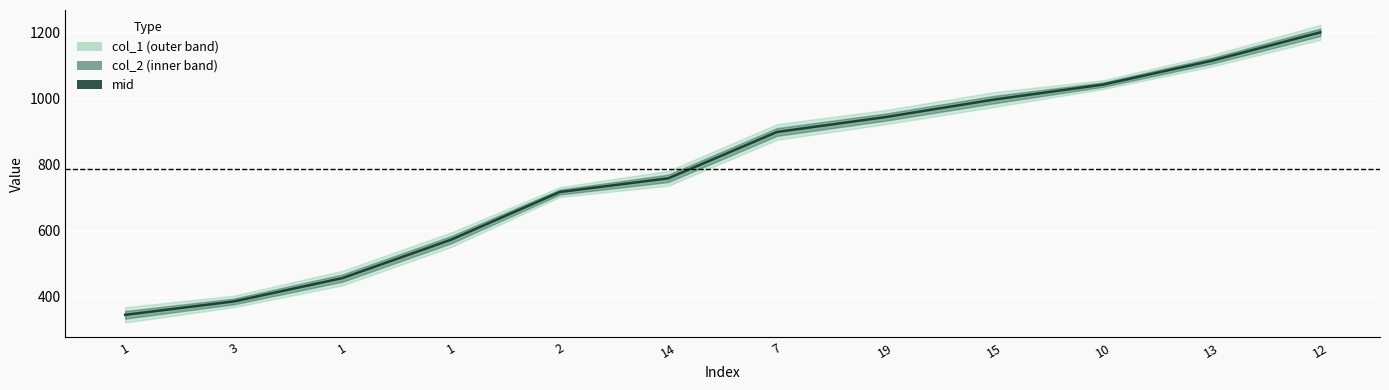

Reading right to left, extract all data points from this chart.

1199.5	1113.5	1041.5	996.5	943.5	898.5	758.5	717.0	573.0	457.0	386.5	346.0